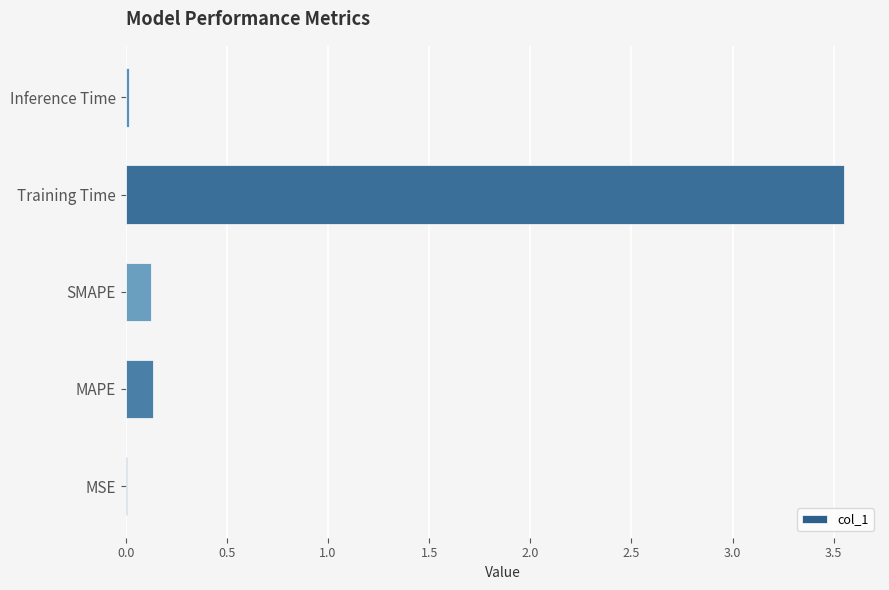

Is it true that the value at MAPE is 0.1?

True